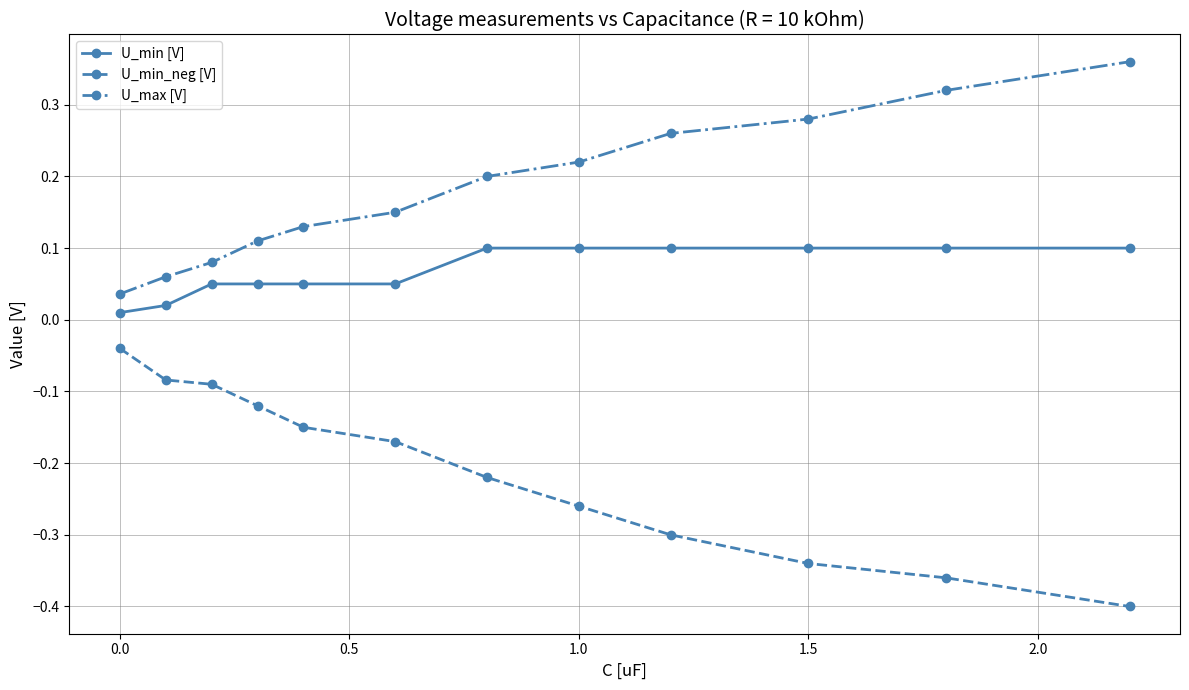

At how many categories does at least one series exceed 0?

12